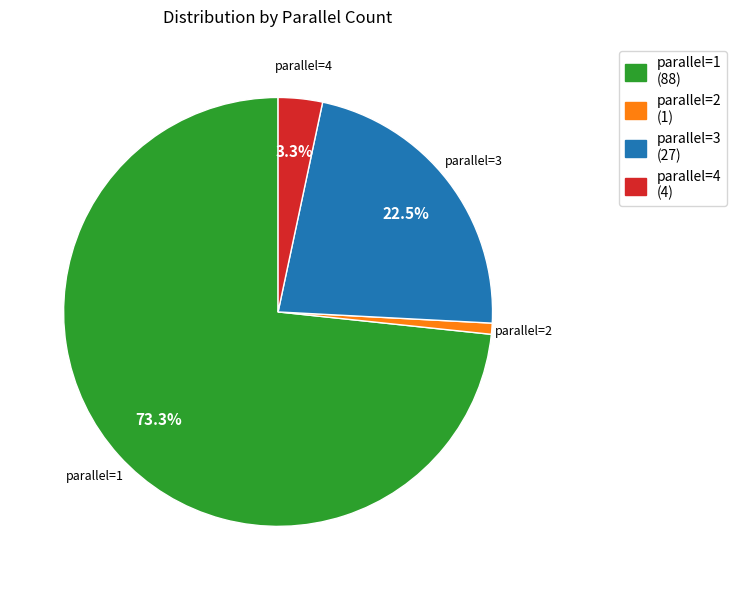

Is there a majority slice in this chart?

Yes